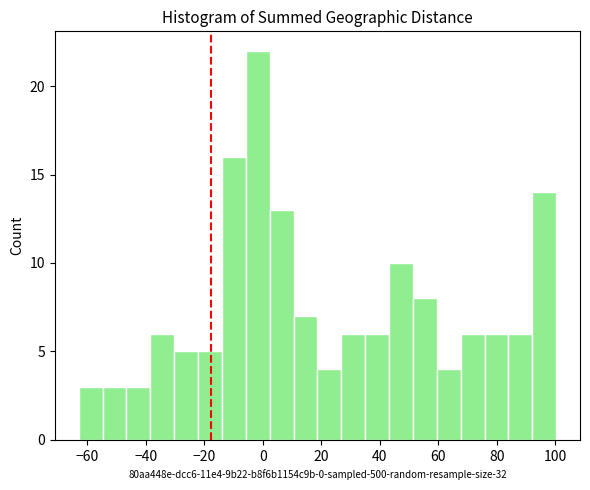

Over which range of the x-axis is the bar tallest?

-6 to 2